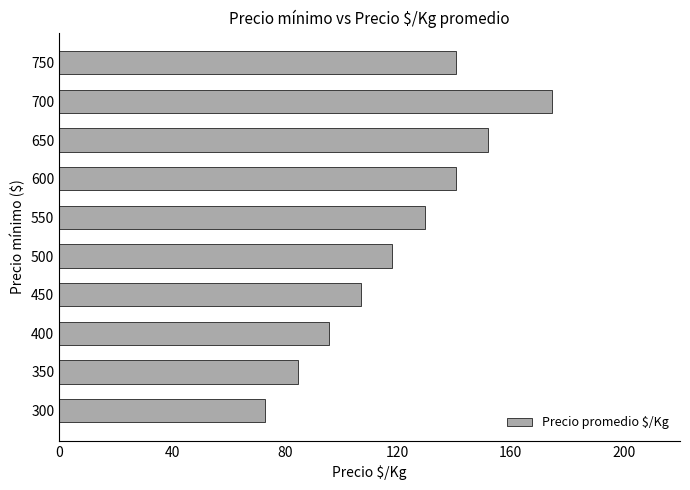

Reading bottom to top, transcribe all the data shown in this chart.

73.0	84.5	95.5	107.0	118.0	129.5	140.5	152.0	174.5	140.5